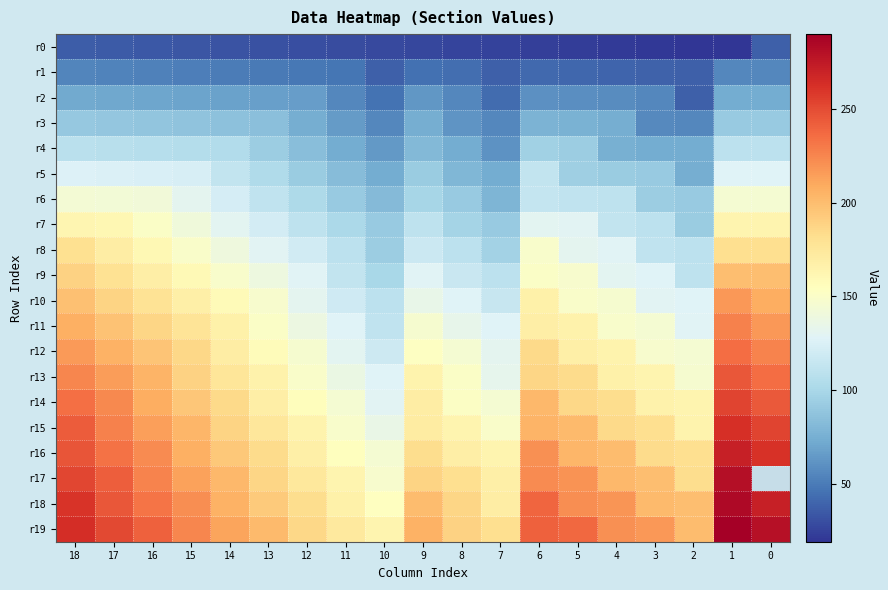

What is the difference between the r6 values at 14 and 15?

10.0